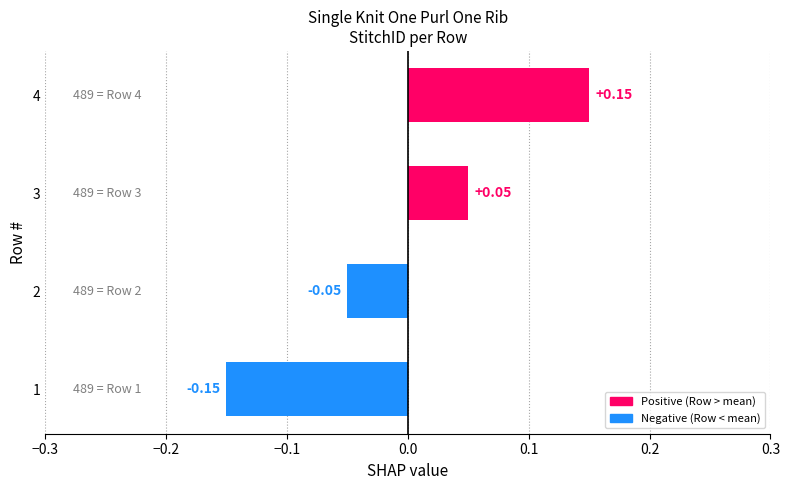

Between 4 and 3, which is larger?

4